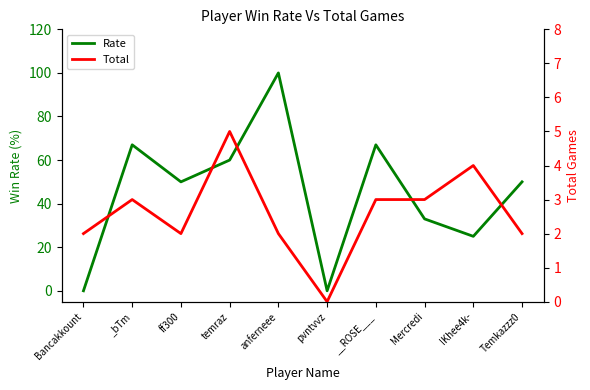

Does the chart have visible grid lines?

No